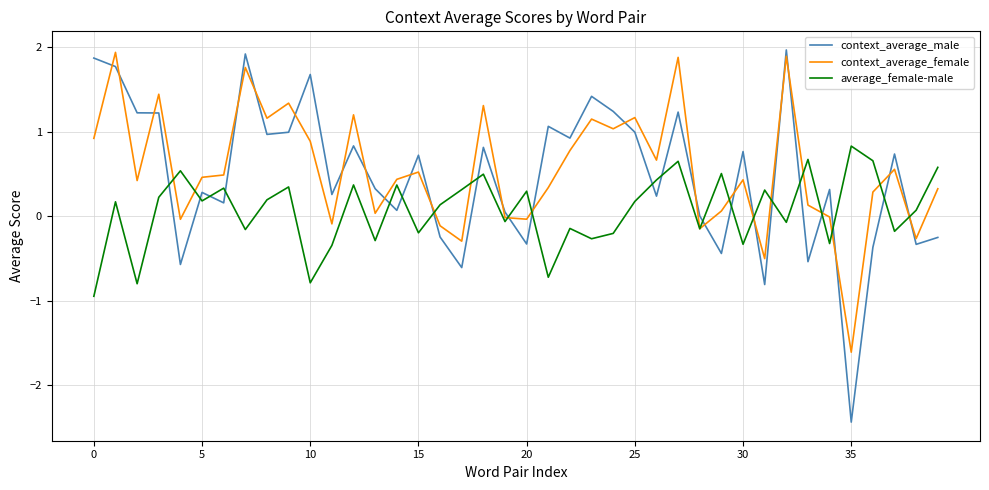

Which series ends up on top after the final intersection of average_female-male and context_average_male?

average_female-male